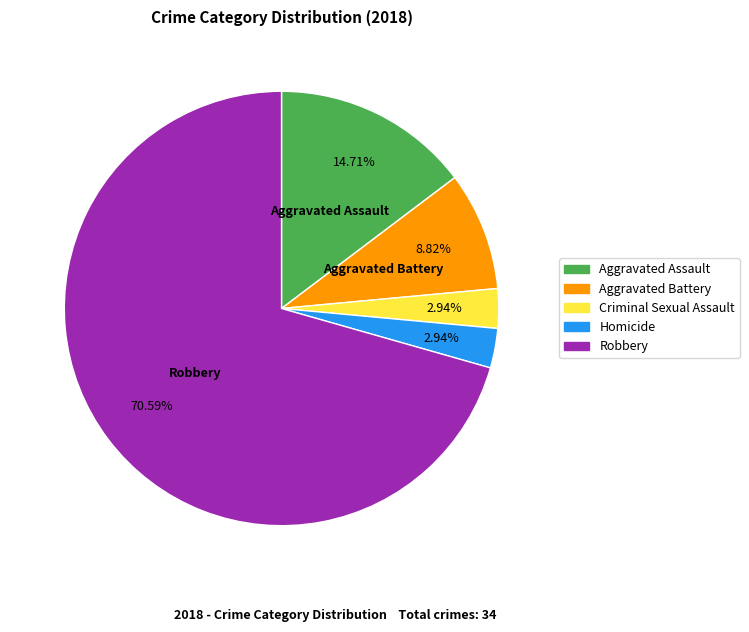

Is Robbery the majority of the pie?

Yes